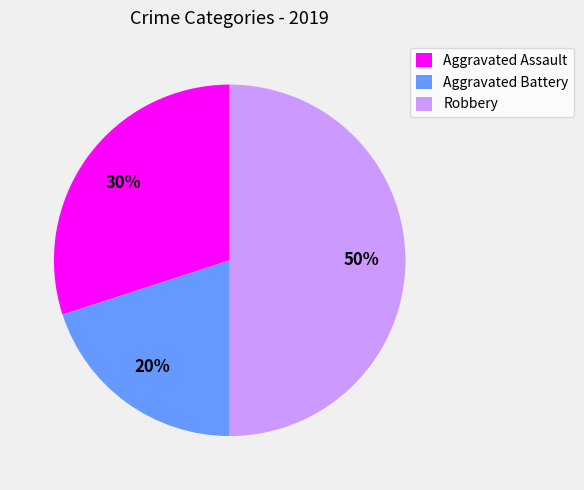

To the nearest percent, what is the average slice percentage?

33%